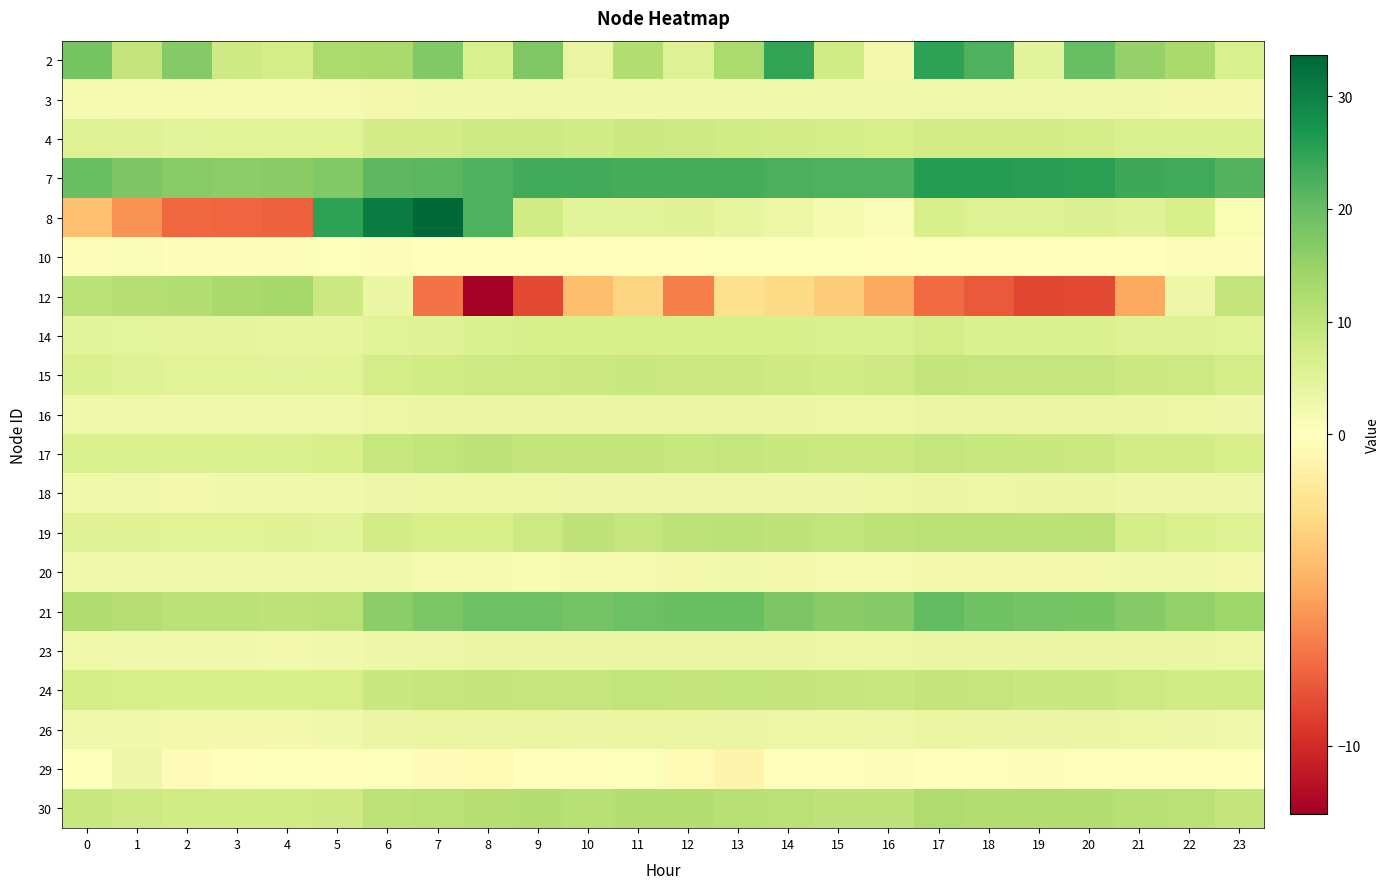

What is the total value across all series at 15?

122.0